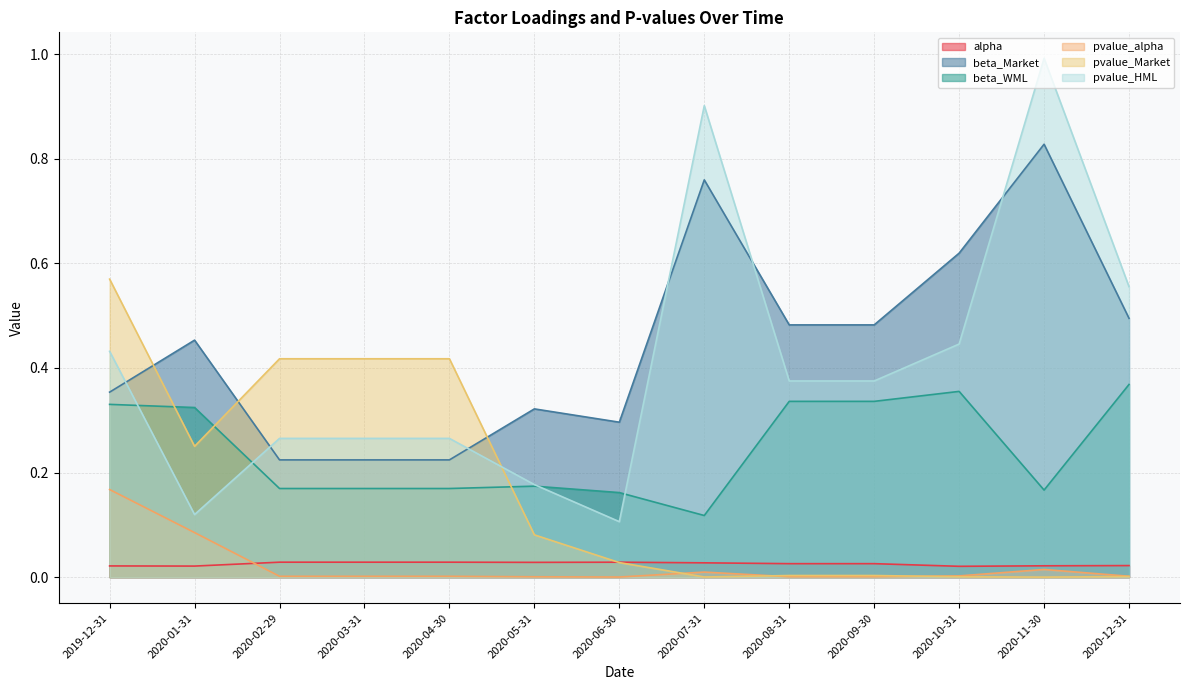

Is it true that beta_Market equals 0.1 at 2020-05-31?

False